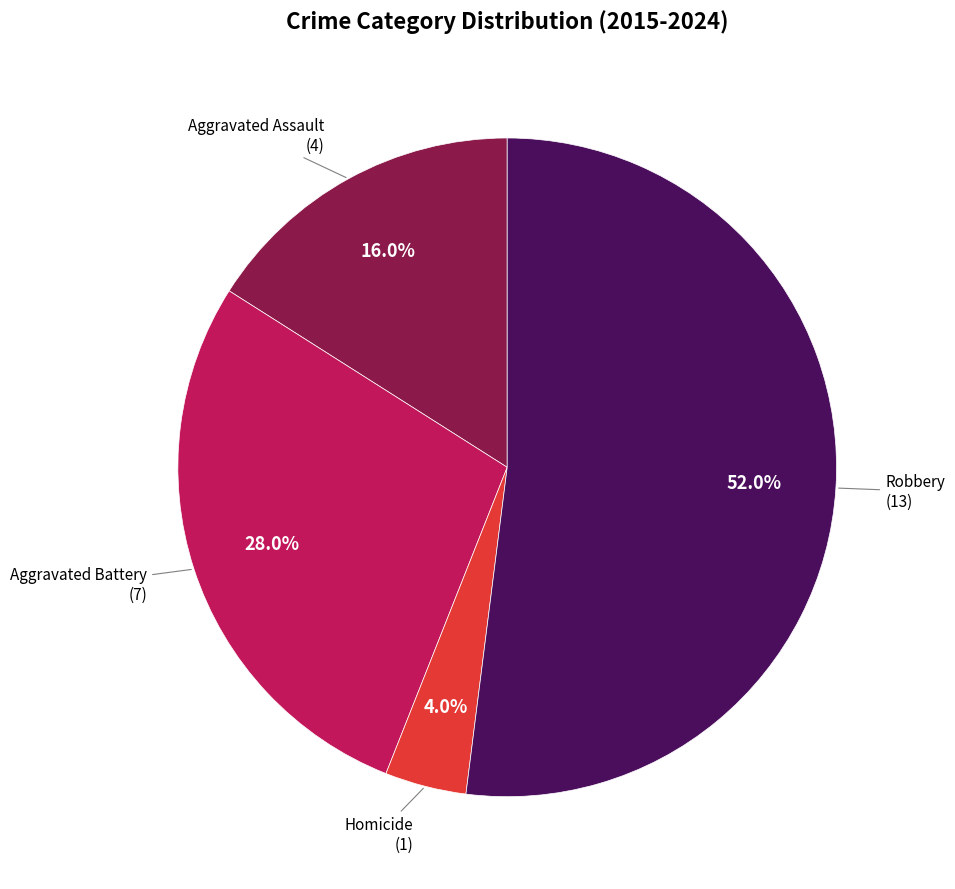

To the nearest percent, what is the difference between the largest and smallest slice percentages?

48%